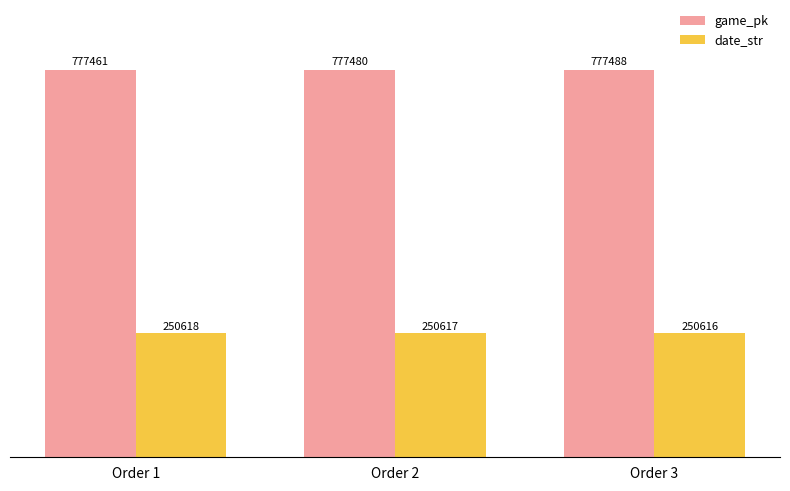

What is the value of the game_pk bar at the 1st from the left?

777461